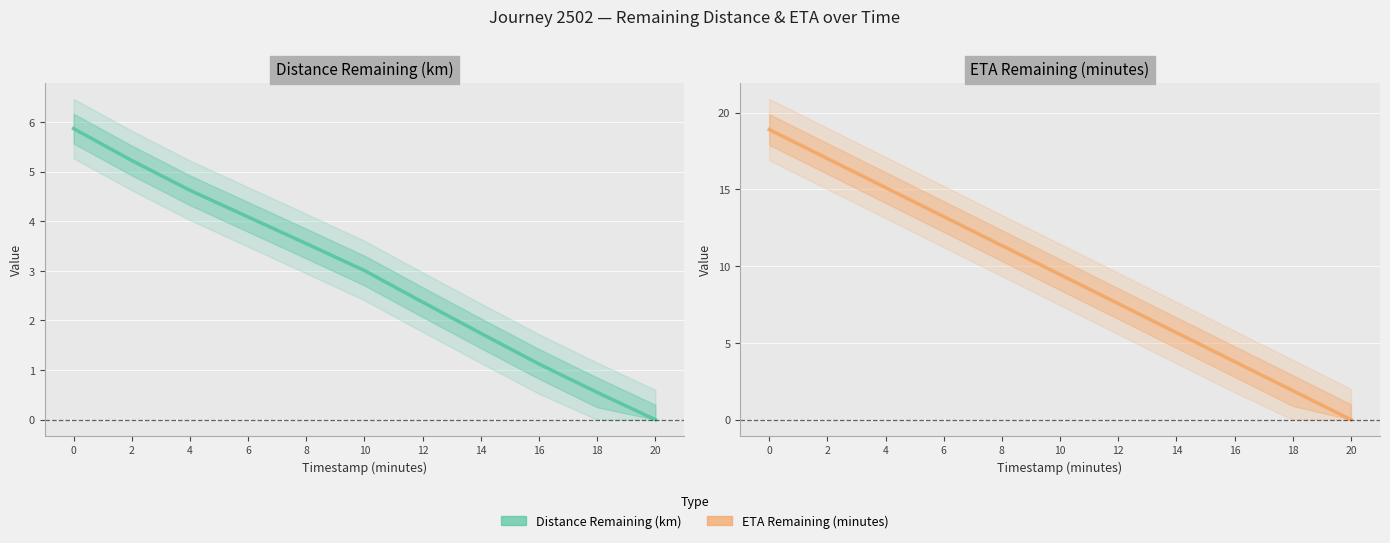

Reading left to right, extract all data points from this chart.

distance_remaining_km: 5.9	5.2	4.6	4.1	3.5	3.0	2.4	1.7	1.1	0.5	0.0
eta_remaining_minutes: 18.9	17.0	15.1	13.2	11.3	9.4	7.6	5.7	3.8	1.9	0.0